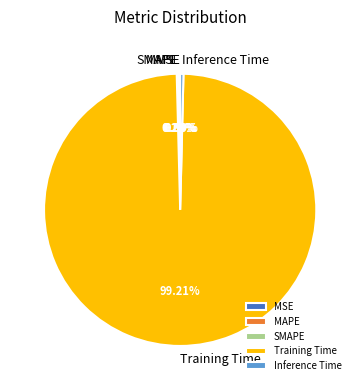

Which category has the biggest portion of the pie?

Training Time